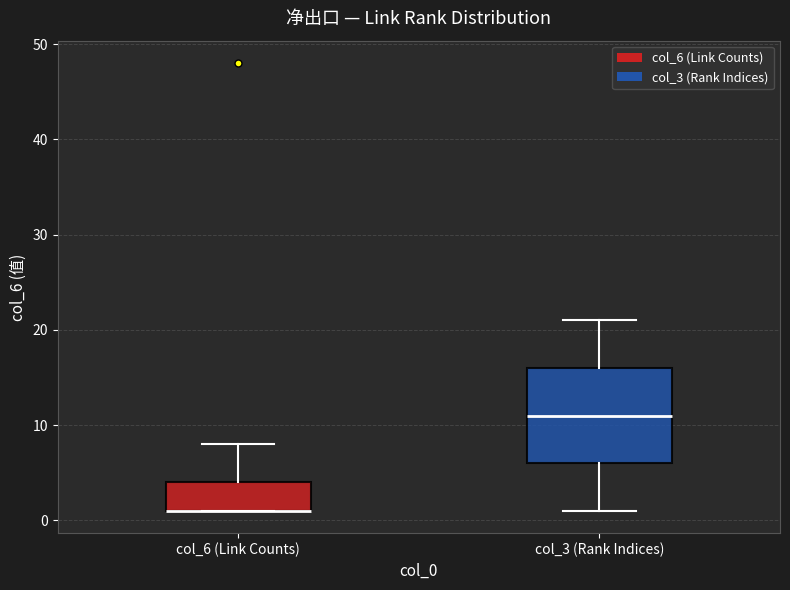

Where does the median line of the box for col_3 (Rank Indices) sit on the y-axis? The values are not printed on the chart, so give them approximately, as read against the axis.

11